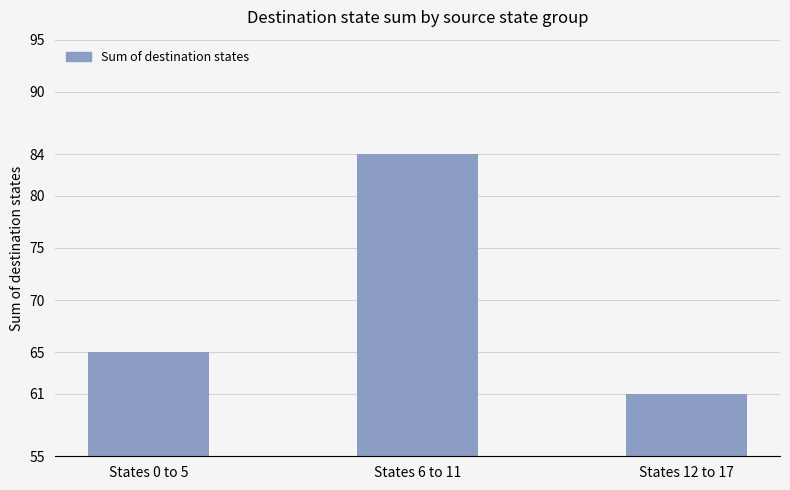

What is the difference between the maximum and minimum values?

23